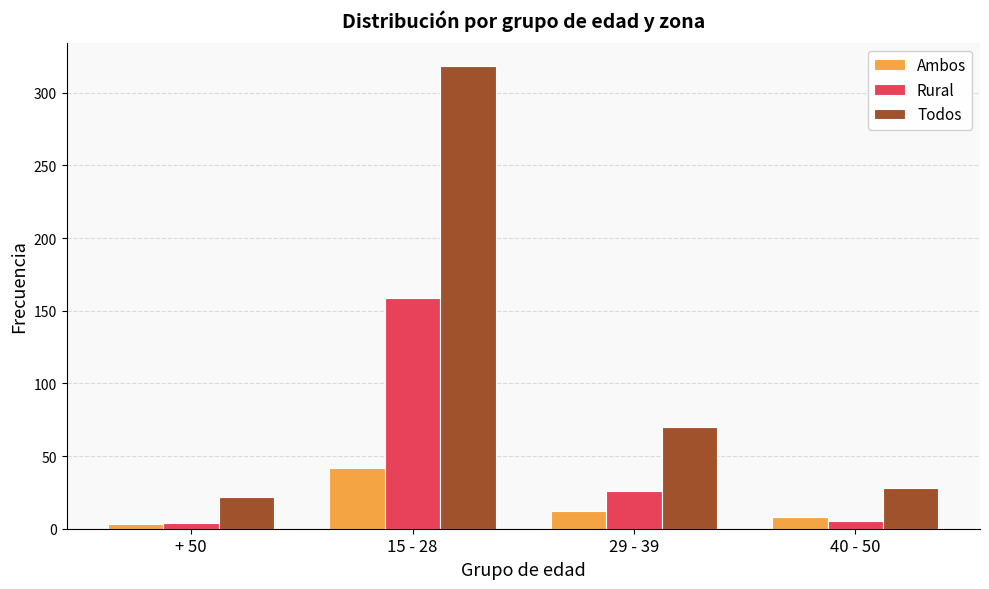

What are all the series names shown in the legend?

Ambos, Rural, Todos